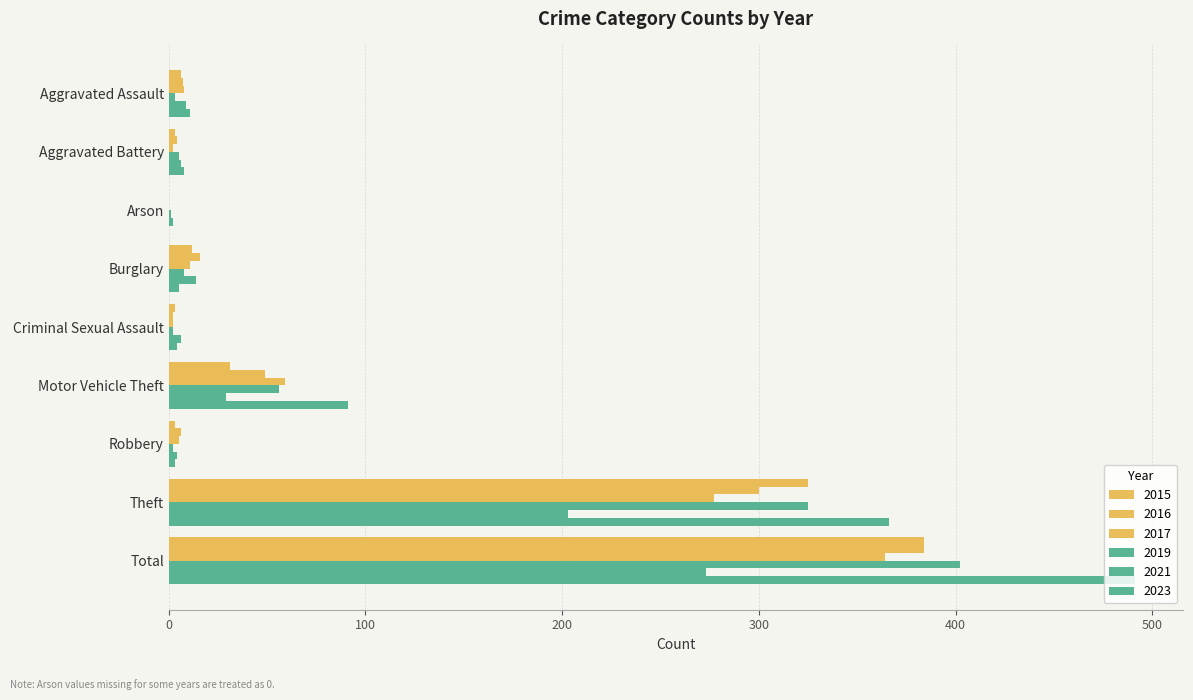

How many distinct data groups are displayed?

6